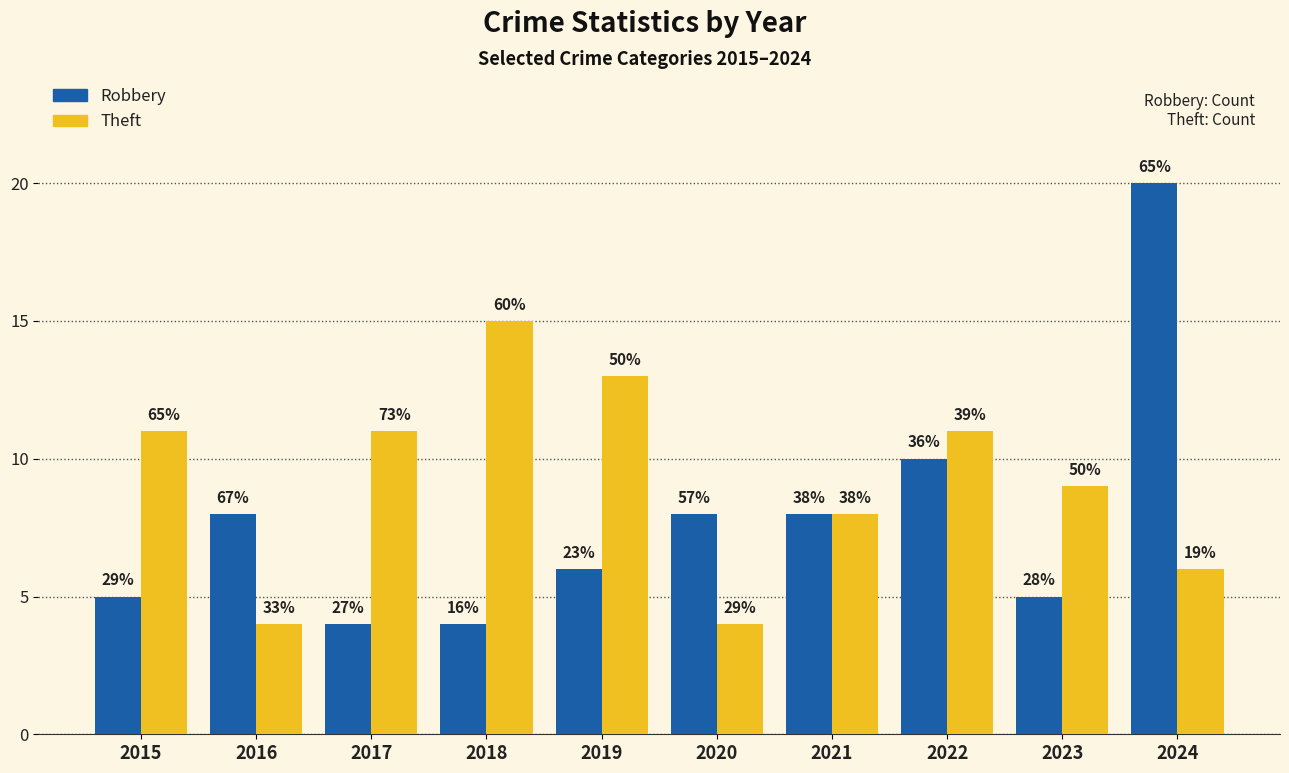

Rank the categories by Robbery value from highest to lowest.

2024, 2022, 2016, 2020, 2021, 2019, 2015, 2023, 2017, 2018